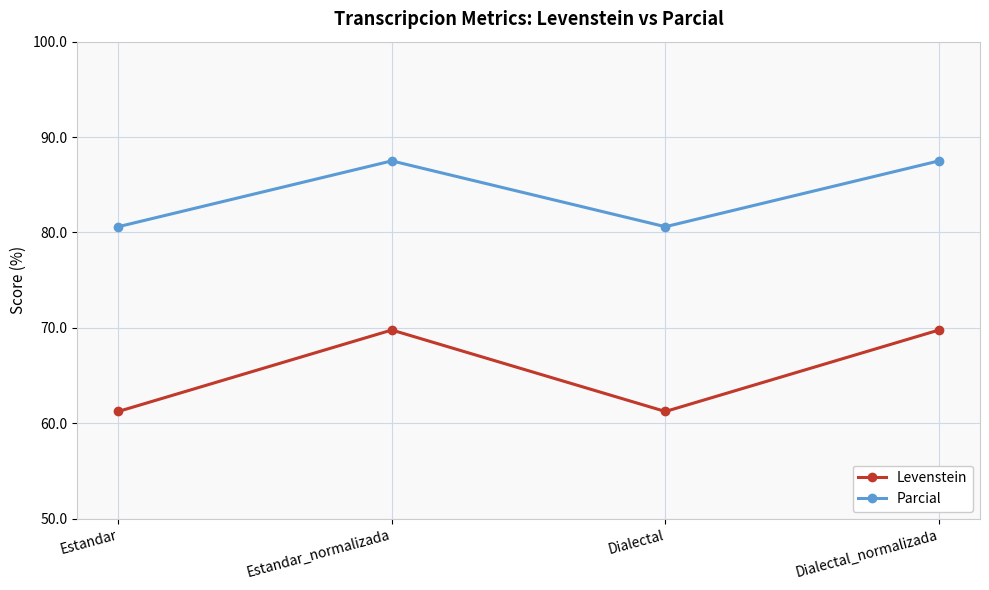

Reading left to right, transcribe all the data shown in this chart.

Levenstein: Estandar=61.2	Estandar_normalizada=69.8	Dialectal=61.2	Dialectal_normalizada=69.8
Parcial: Estandar=80.6	Estandar_normalizada=87.5	Dialectal=80.6	Dialectal_normalizada=87.5